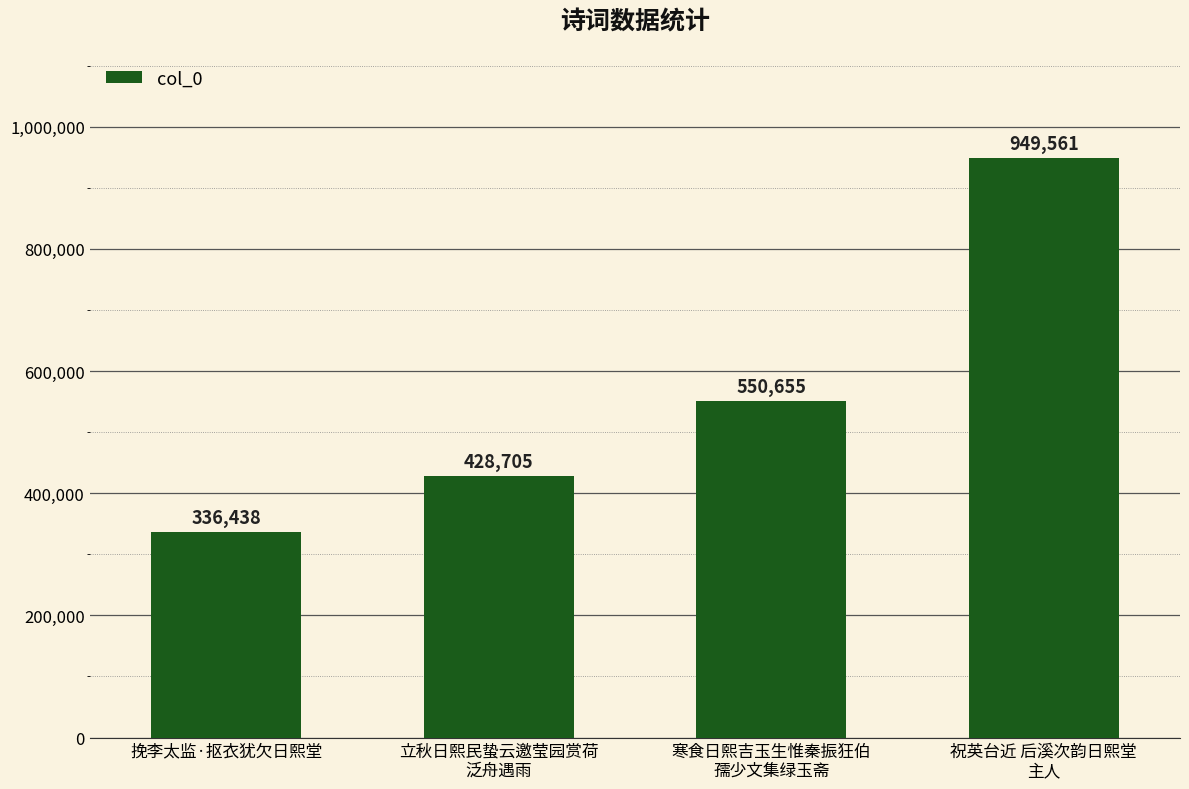

What is the average value?

566340